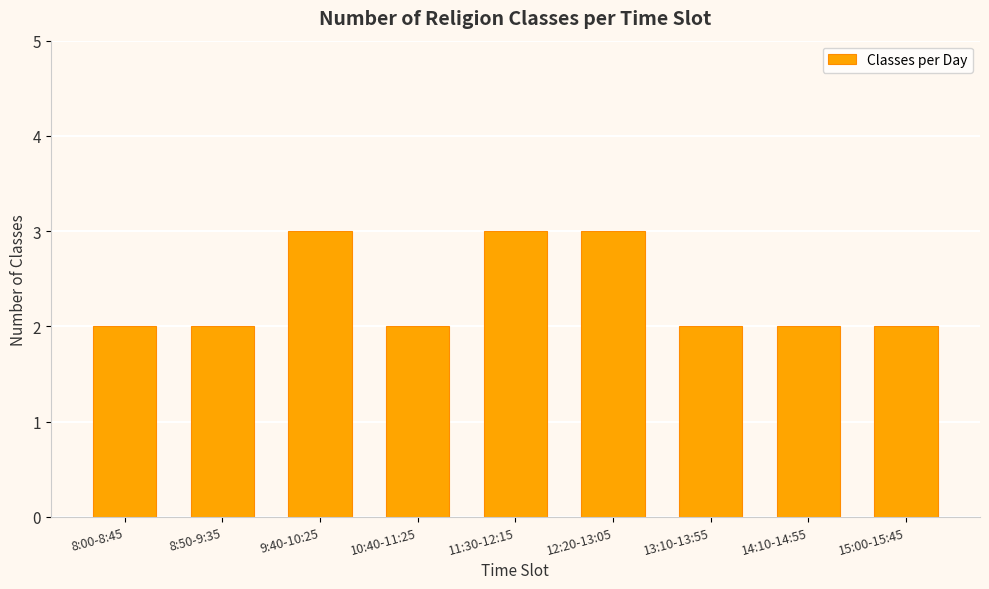

What is the difference between the maximum and minimum values?

1